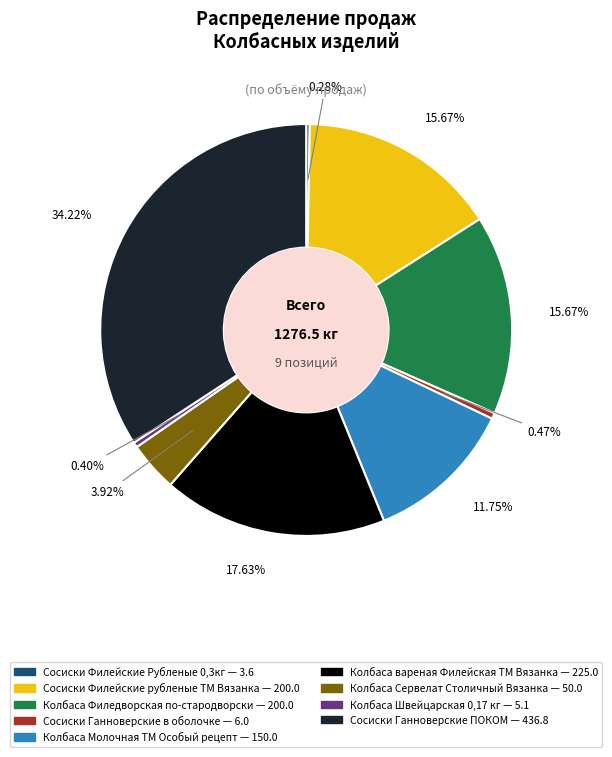

Which slice is the largest?

Сосиски Ганноверские ПОКОМ